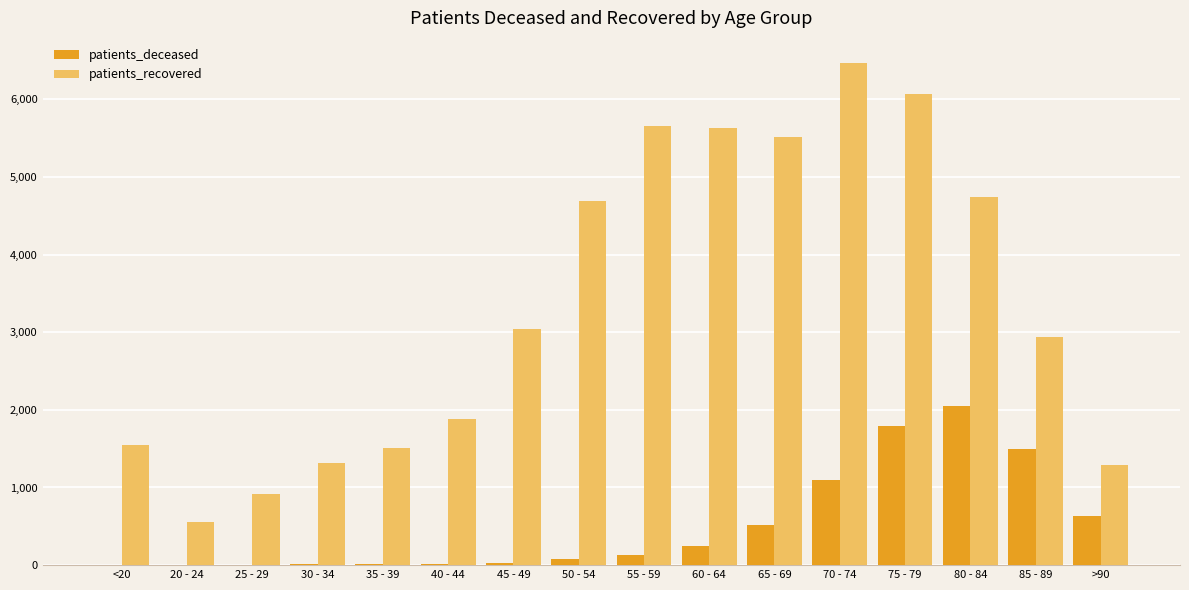

What is the sum of all patients_deceased values?

8123